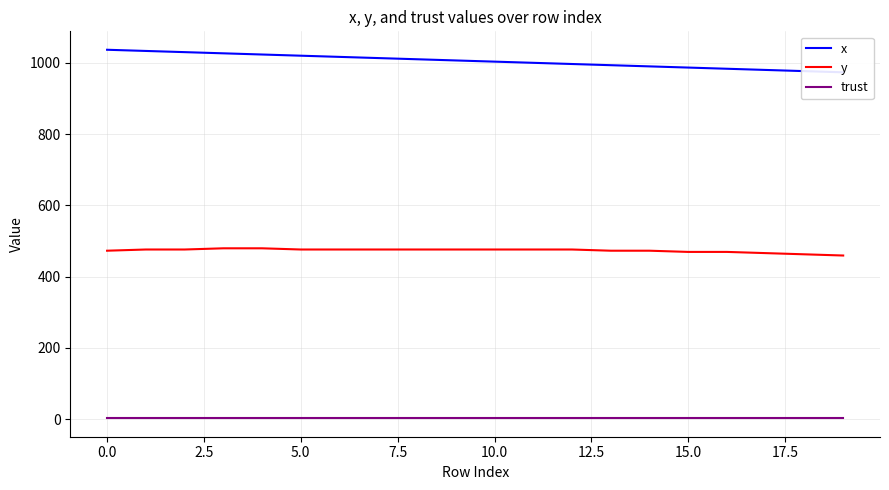

What is the average value of the trust series?

2.0